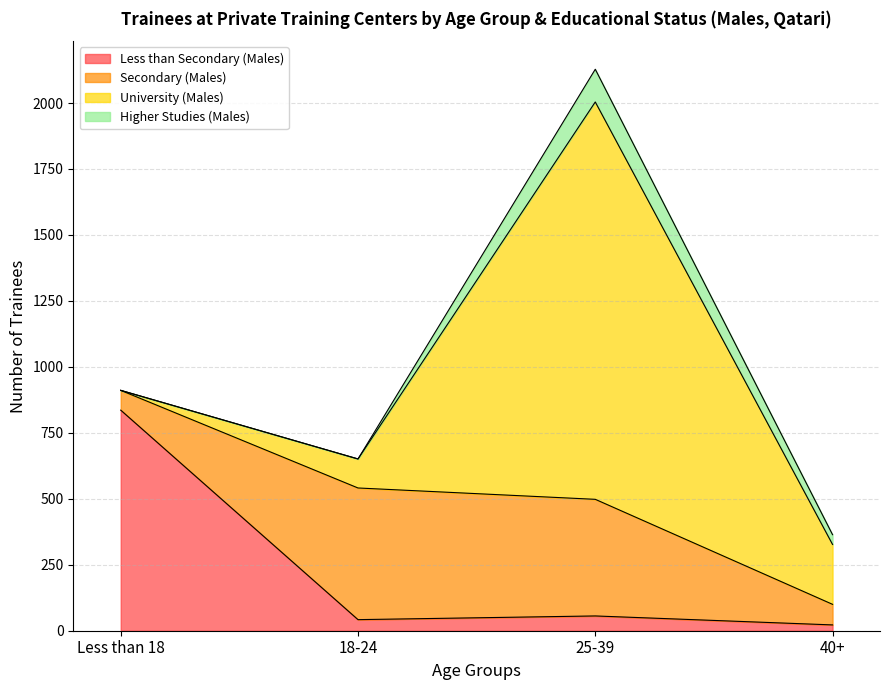

What is the sum of the Secondary (Males) values at Less than 18 and 18-24?

574